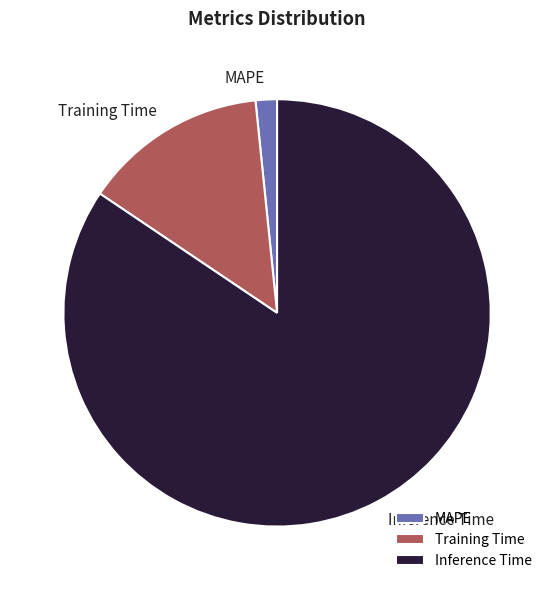

Rank the categories by value from highest to lowest.

Inference Time, Training Time, MAPE